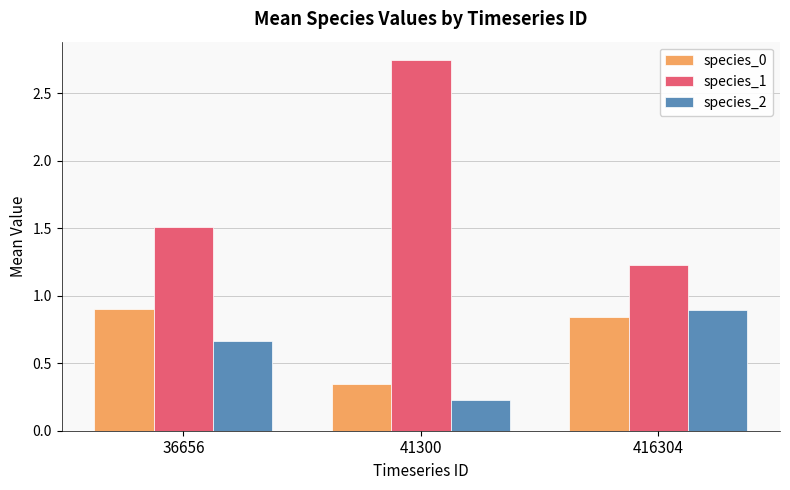

What is the value of the species_2 bar at the 2nd from the left?

0.2